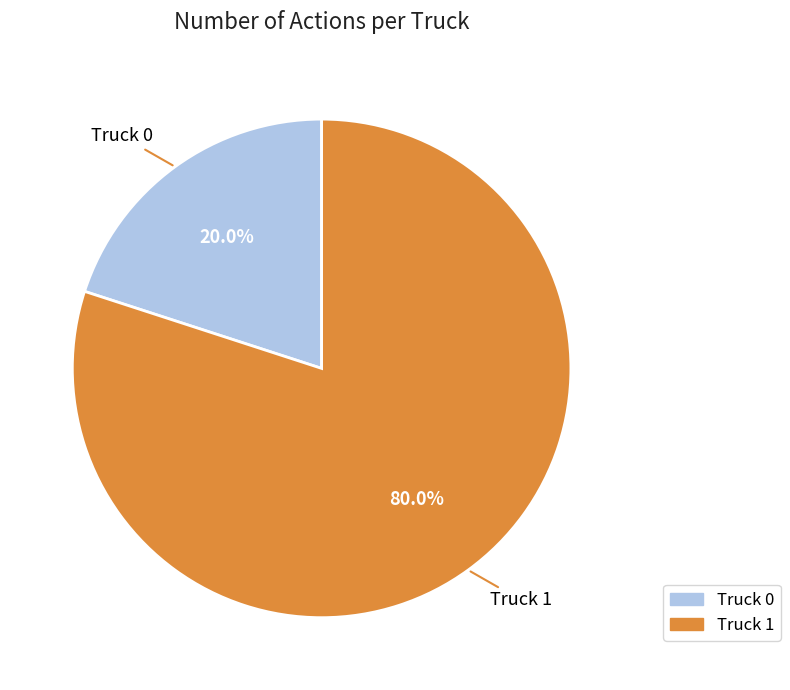

Rank the categories by value from highest to lowest.

Truck 1, Truck 0